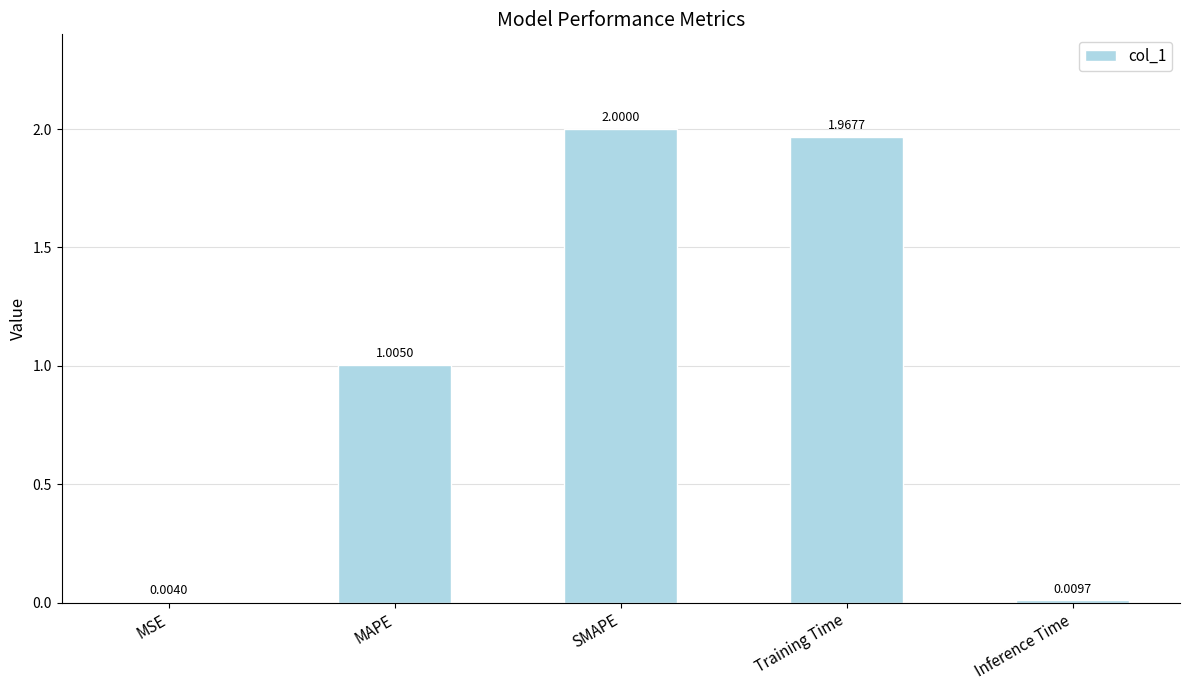

How many values exceed 1?

3